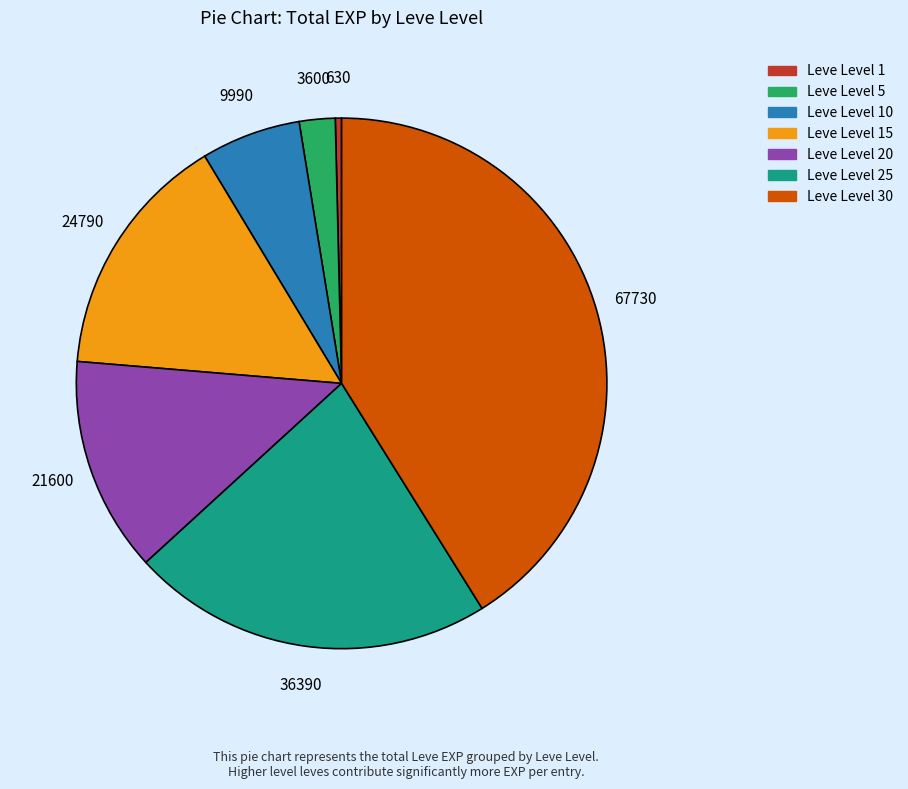

The Leve Level 30 slice represents 46% of the pie. True or false?

False